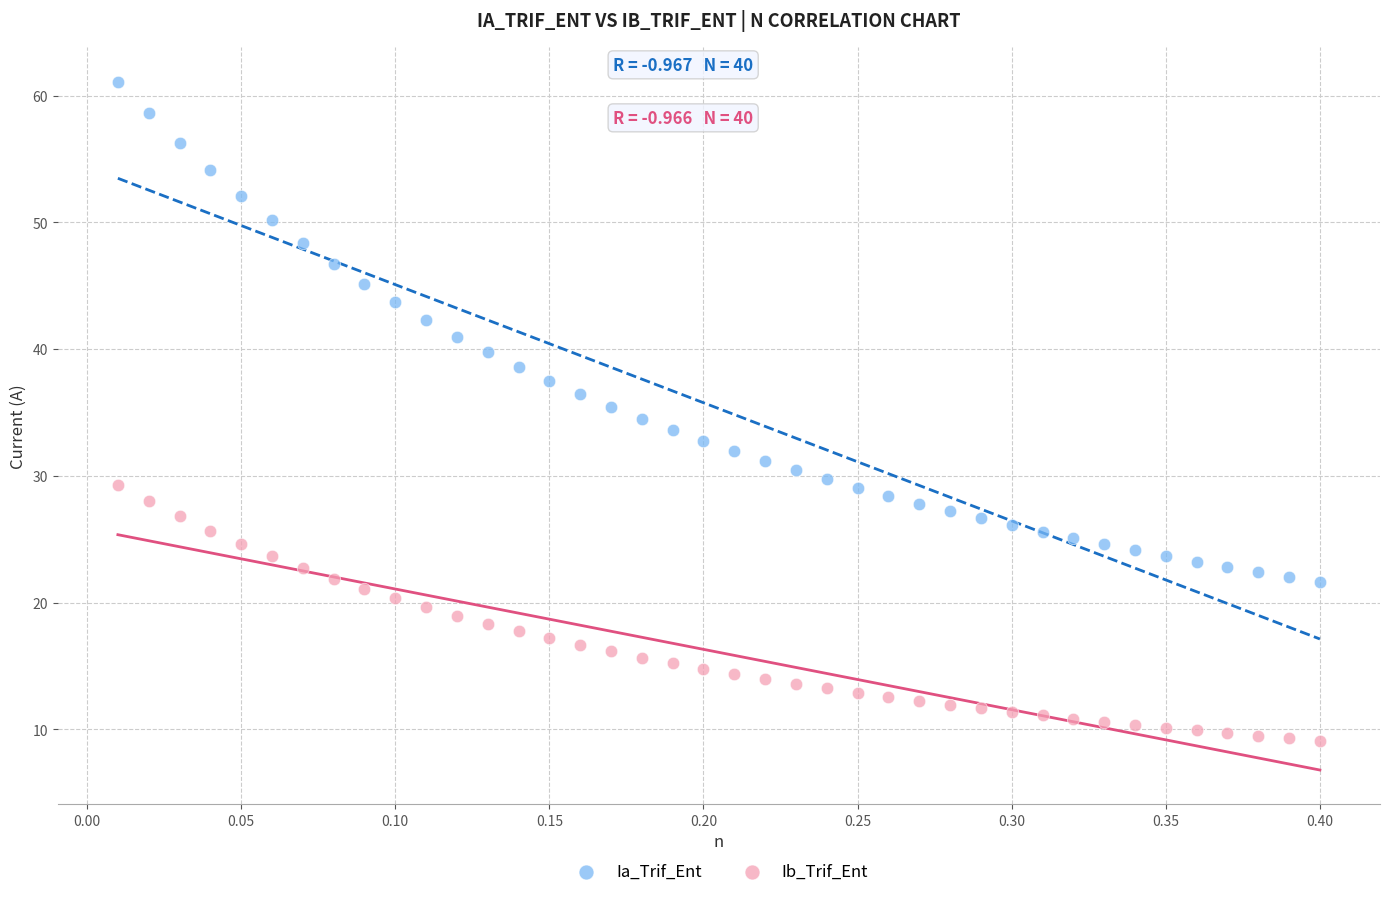

Which series has the largest Y range (max minus min)?

Ia_Trif_Ent